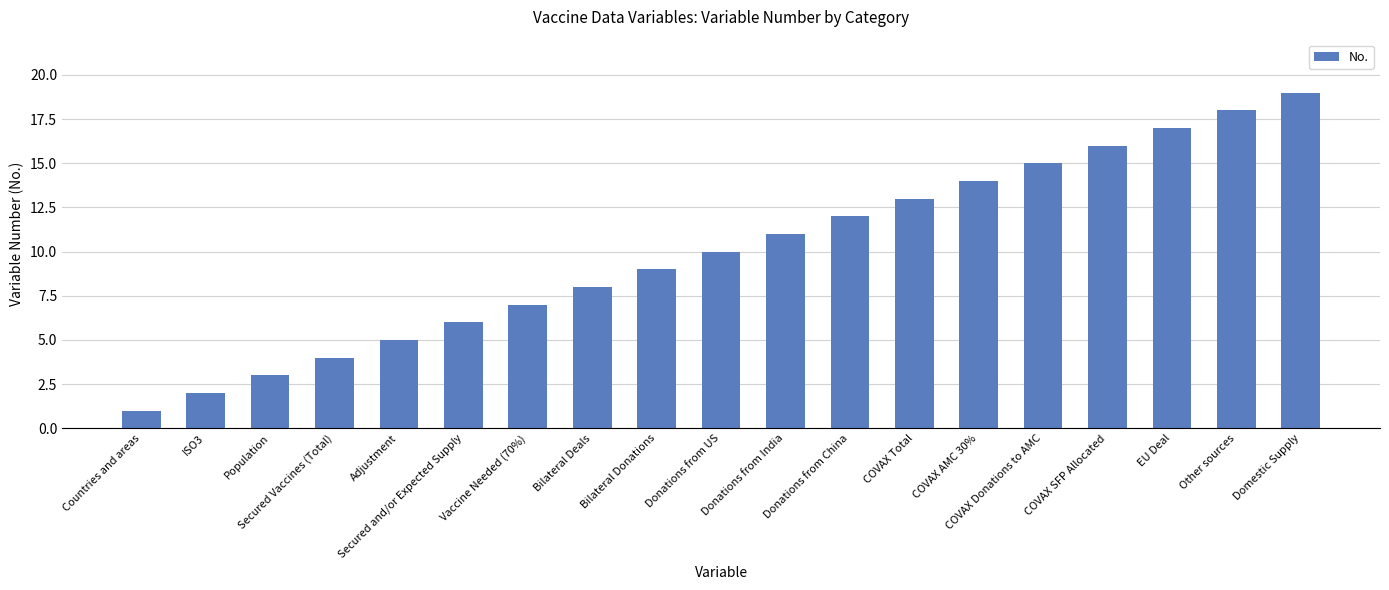

What is the difference between the maximum and minimum values?

18